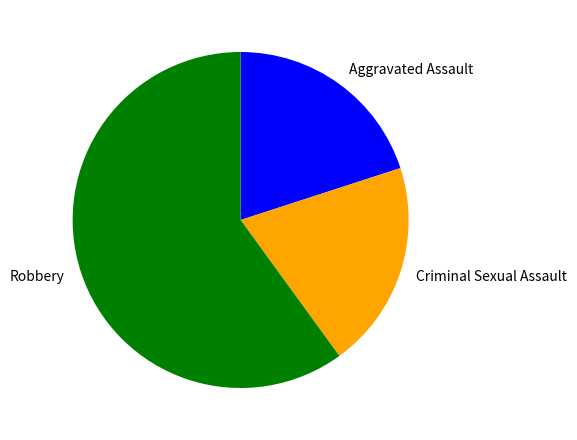

Which category accounts for the majority?

Robbery